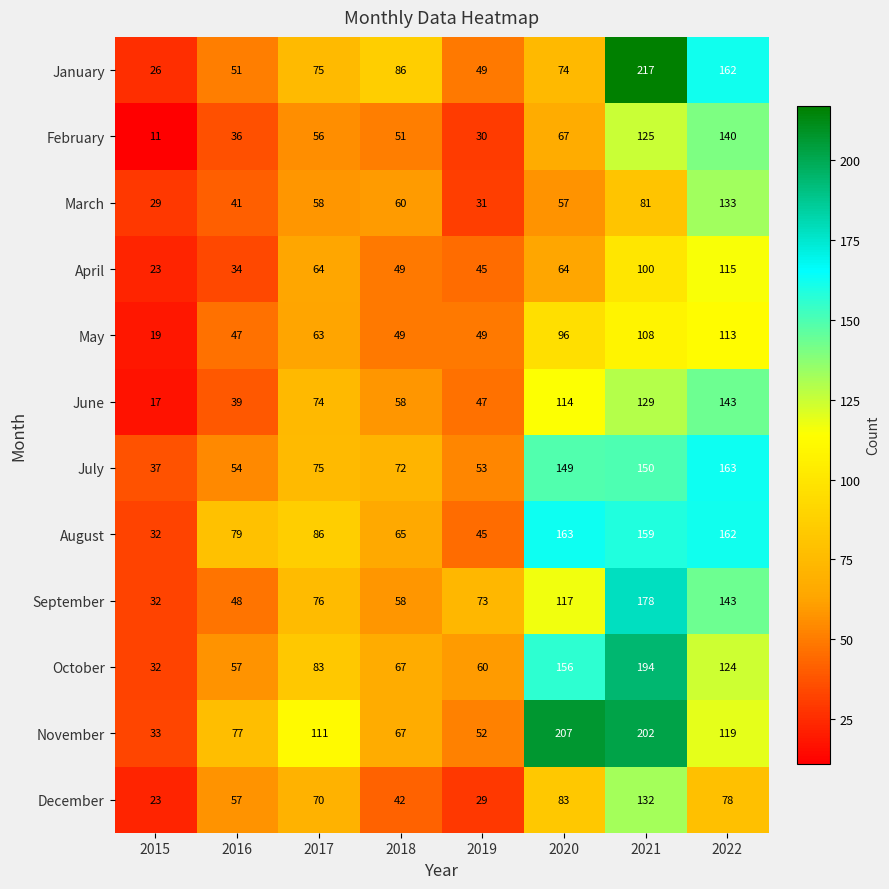

Where is January nearest to the value 121?

2018